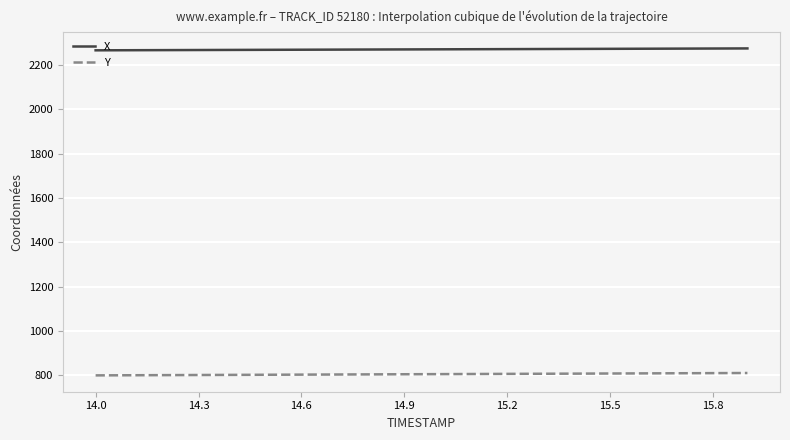

What is the average value of the X series?

2271.1